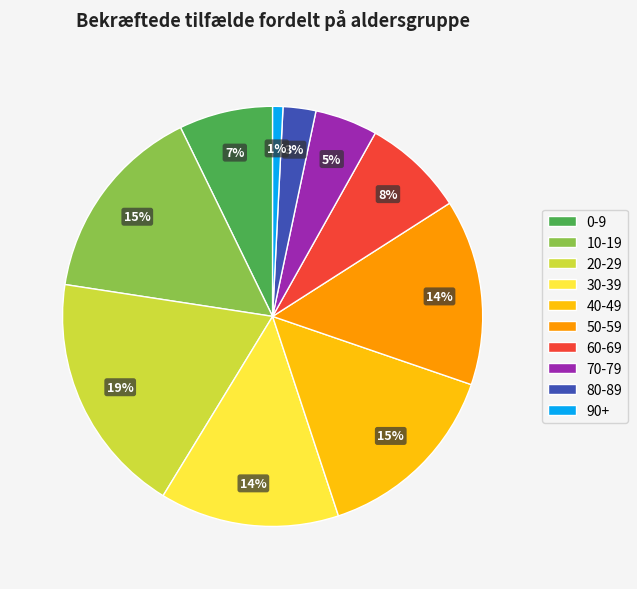

What is the largest slice in the pie chart?

20-29